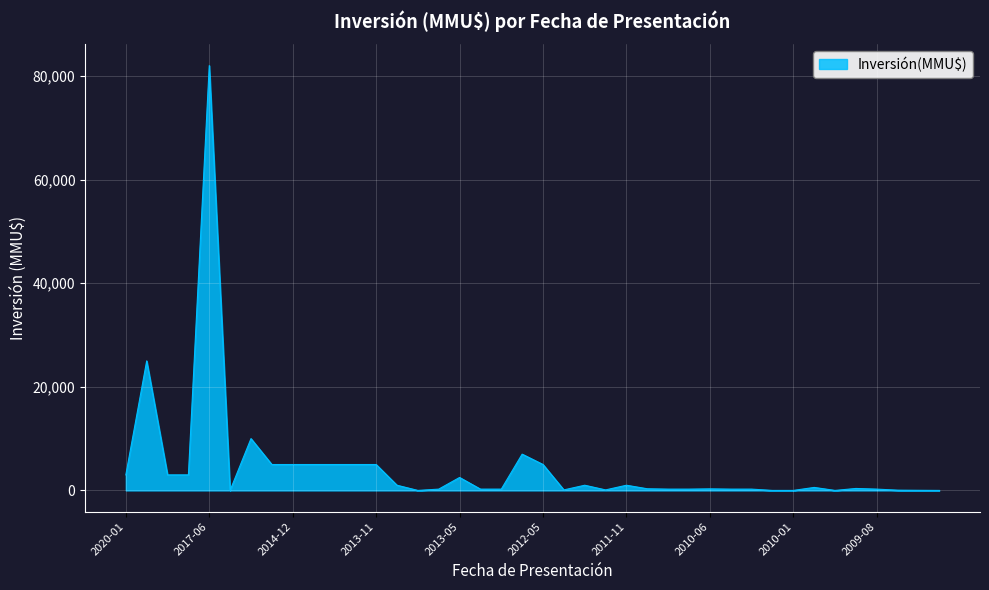

What is the maximum value shown in the chart?

82000